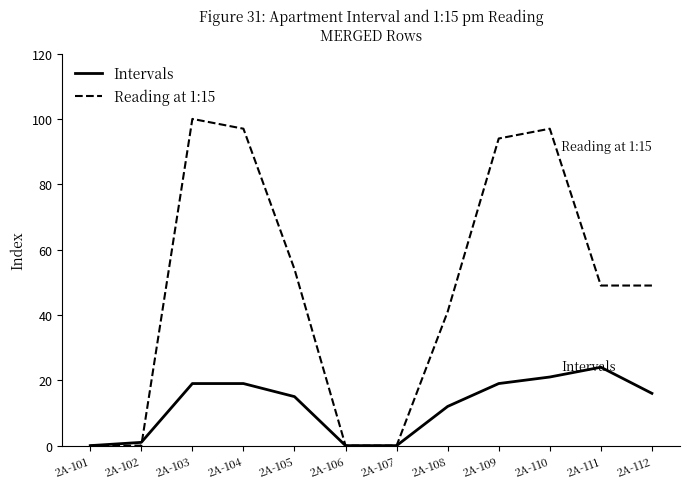

Which series changed the most between 2A-101 and 2A-112?

Reading at 1:15